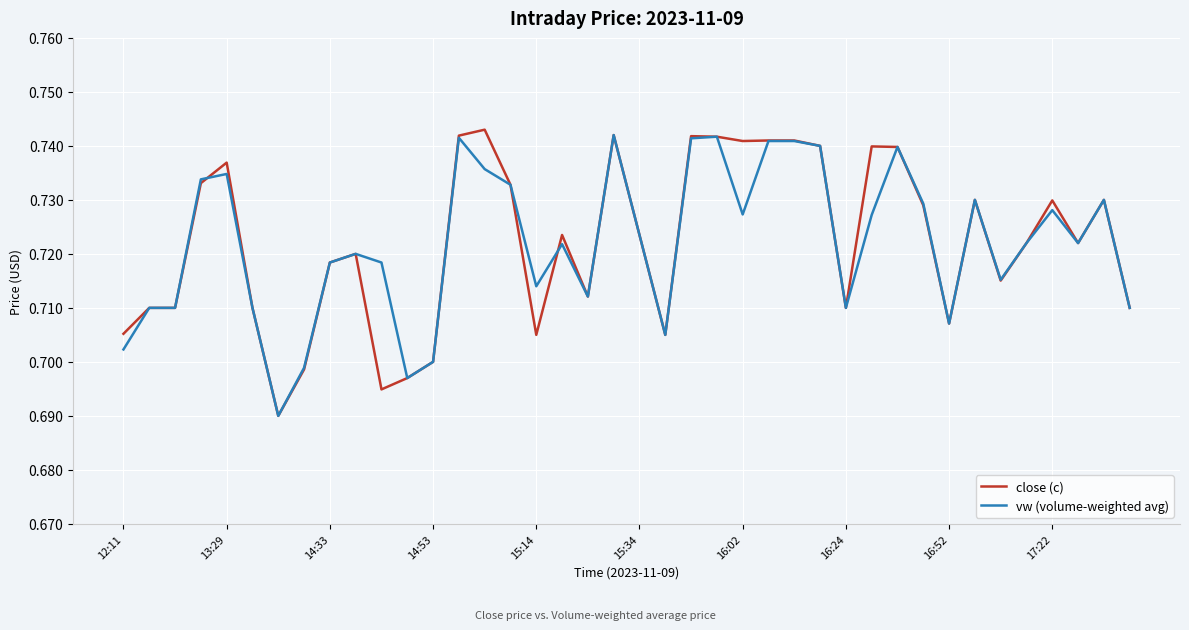

Which series has the largest range (max minus min)?

close (c)